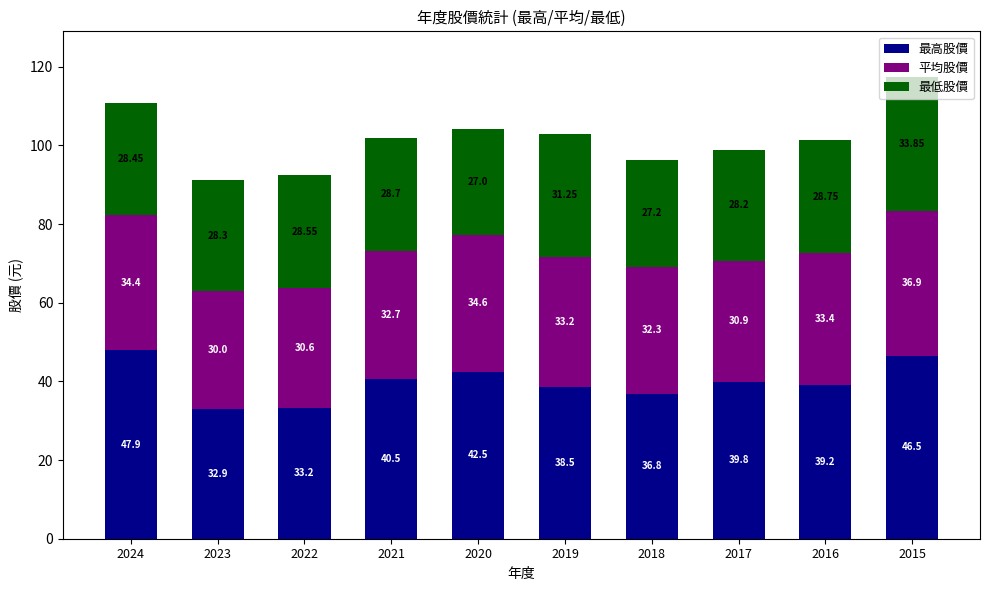

Rank the categories by 最高股價 value from highest to lowest.

2024, 2015, 2020, 2021, 2017, 2016, 2019, 2018, 2022, 2023